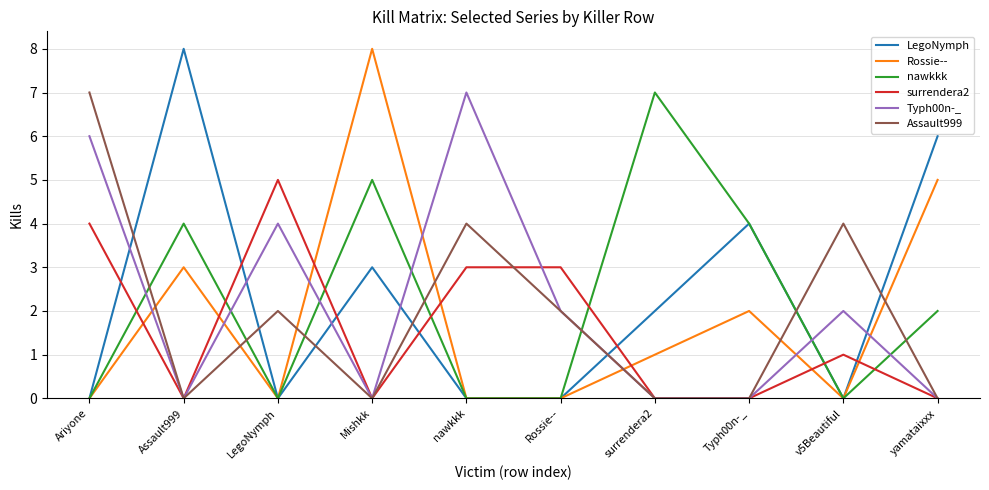

At which category does surrendera2 reach its first local peak?

LegoNymph